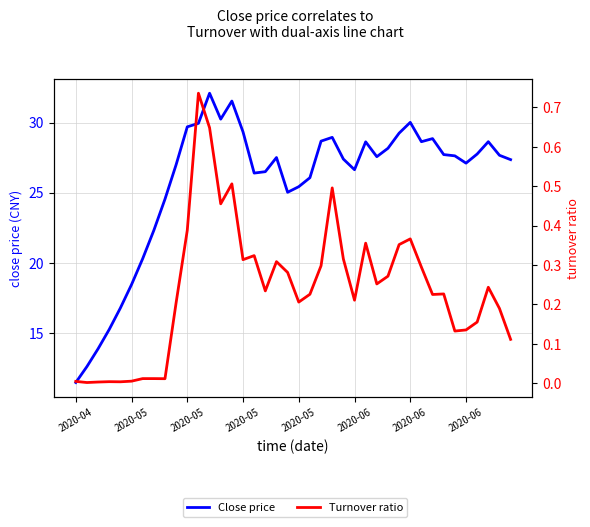

How many interior local peaks does the Turnover ratio series have?

11